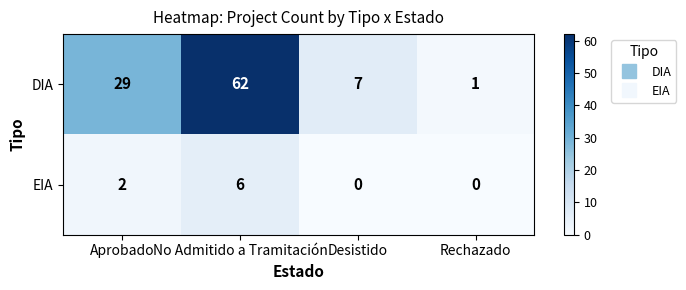

The EIA series shows 3 at Aprobado. True or false?

False